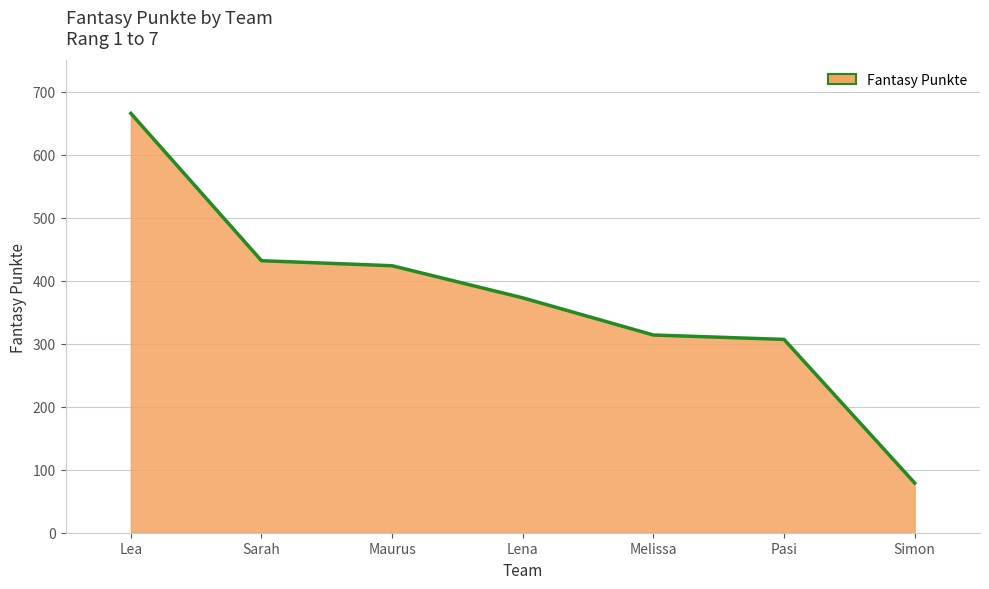

Count the number of values greater than 373.

3